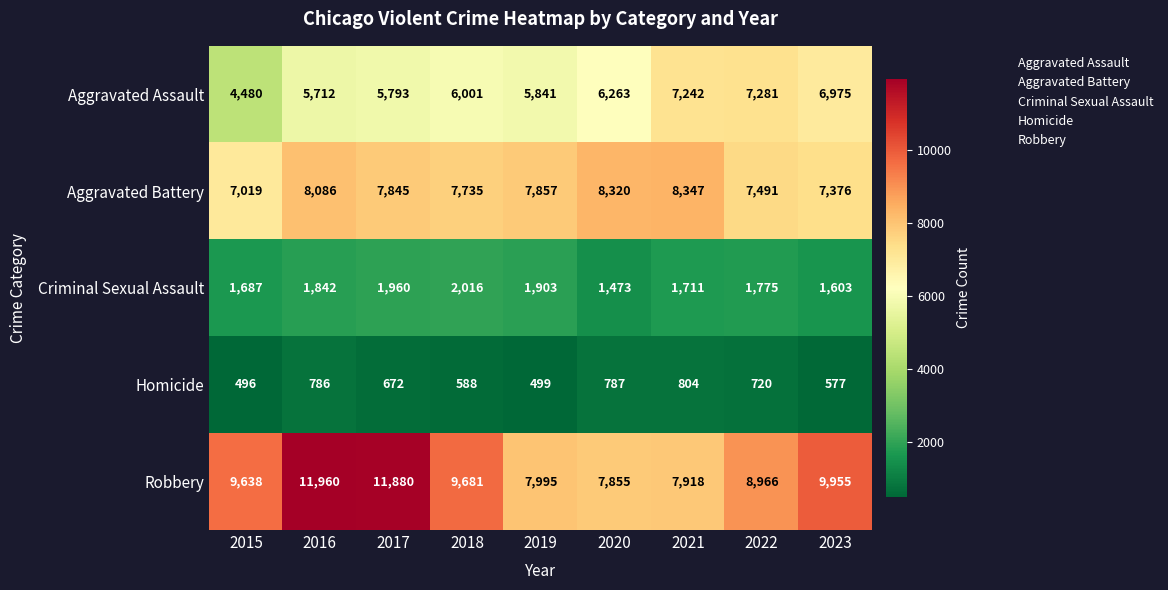

What is the total value across all series at 2018?

26021